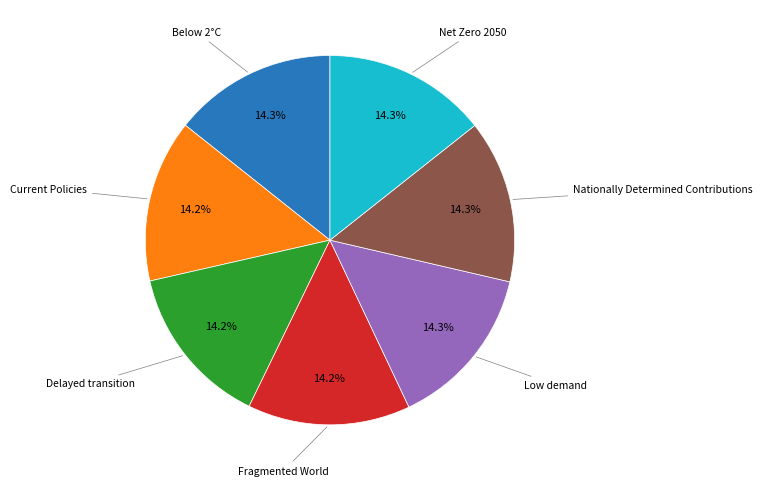

Is there a majority slice in this chart?

No